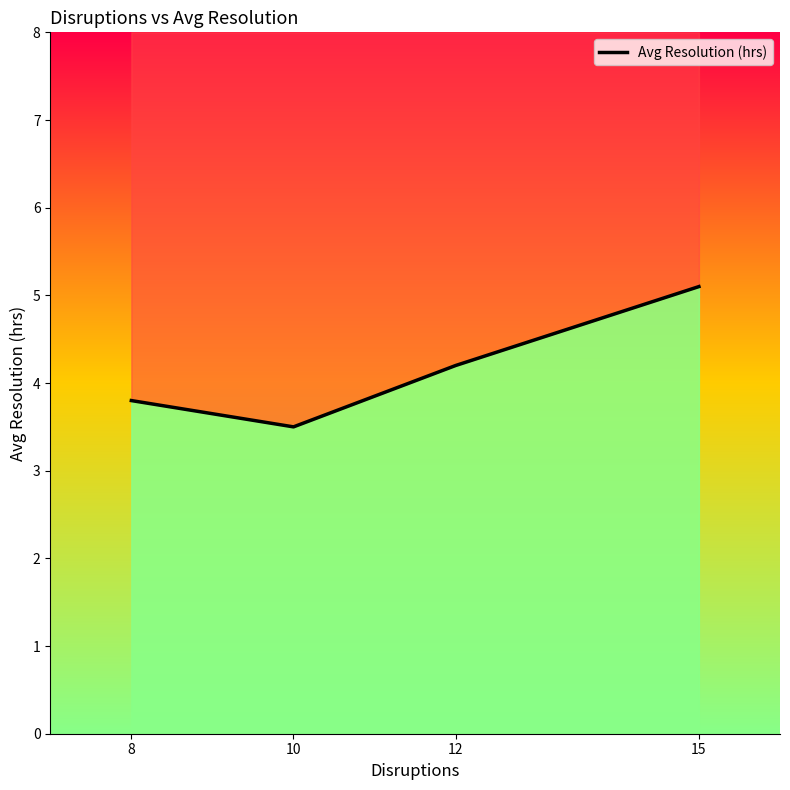

What is the value of the 1st point from the left?

3.8